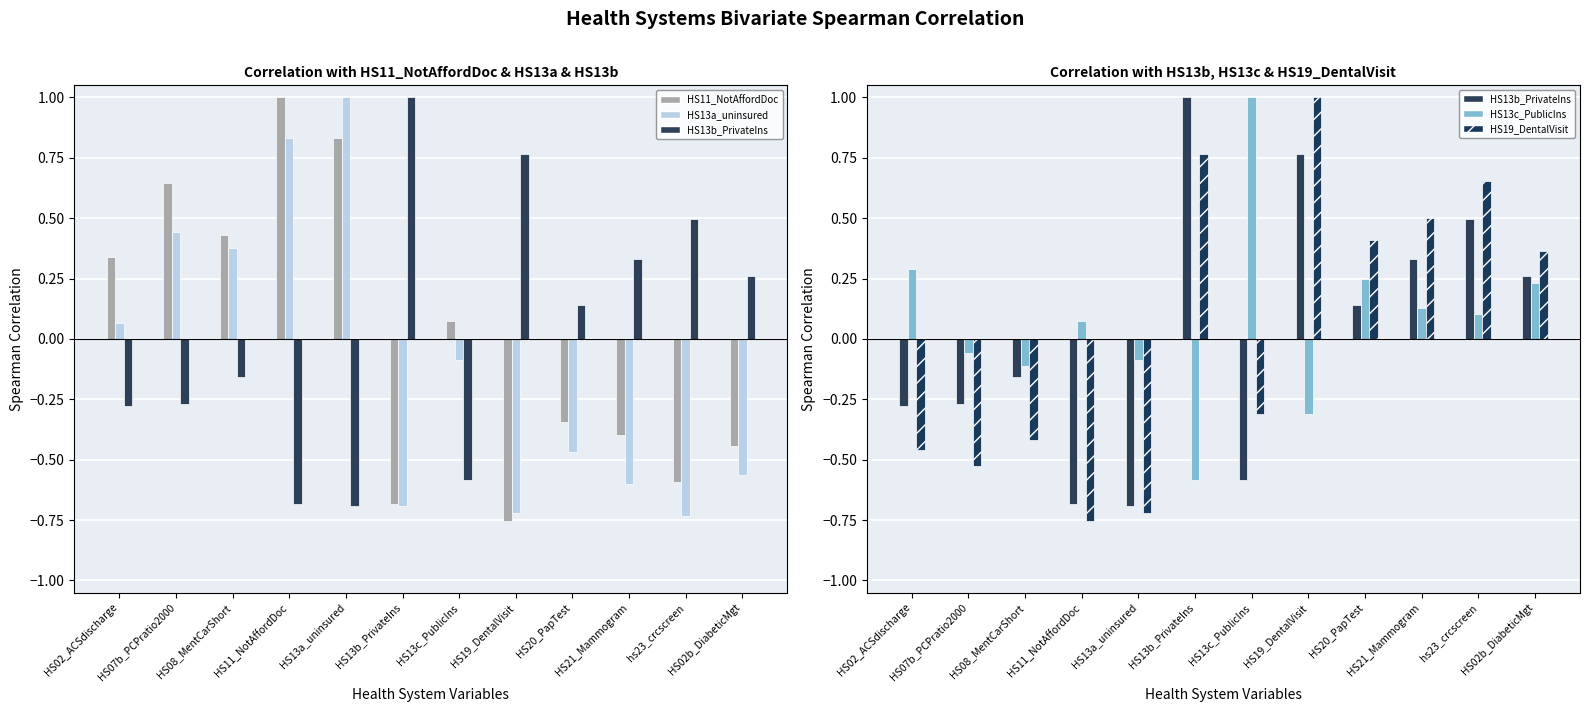

List the labels in order of HS11_NotAffordDoc value, smallest first.

HS19_DentalVisit, HS13b_PrivateIns, hs23_crcscreen, HS02b_DiabeticMgt, HS21_Mammogram, HS20_PapTest, HS13c_PublicIns, HS02_ACSdischarge, HS08_MentCarShort, HS07b_PCPratio2000, HS13a_uninsured, HS11_NotAffordDoc